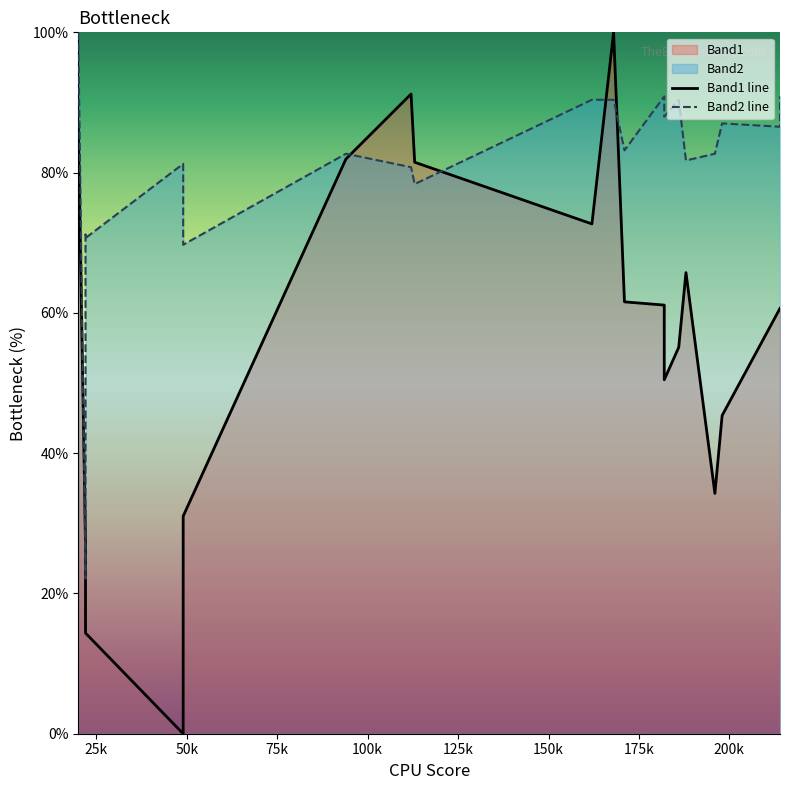

What is the average value of the Band2 line series?

80.9